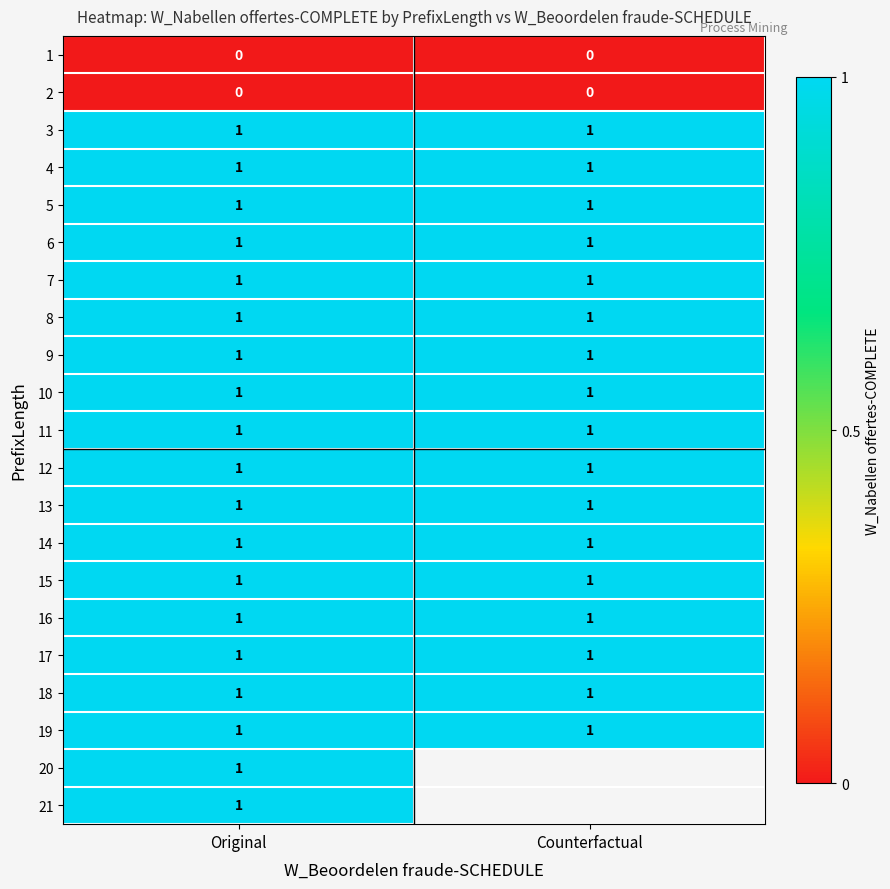

At how many categories does at least one series exceed 0?

2